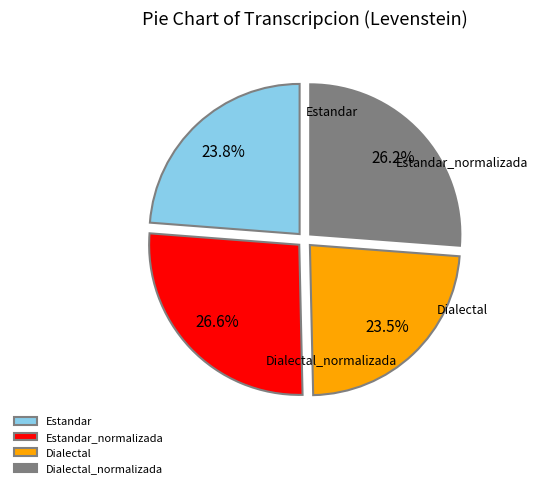

To the nearest percent, what is the average slice percentage?

25%